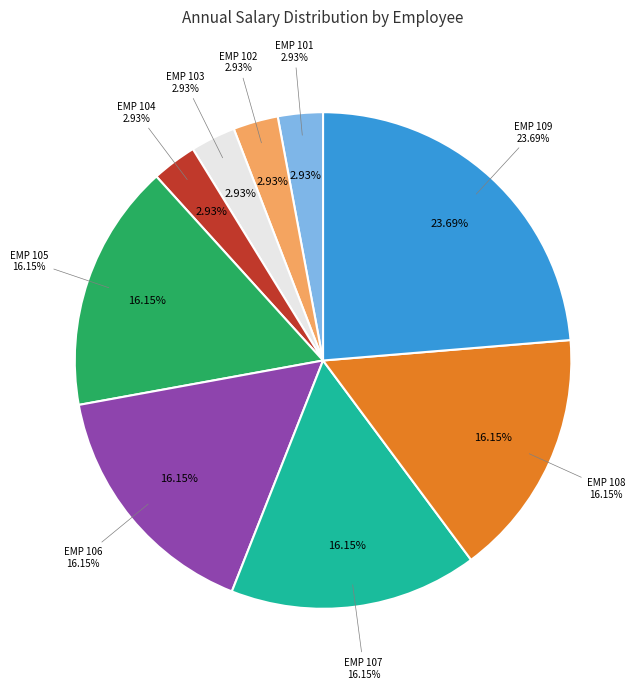

Between EMP 109 and EMP 106, which is larger?

EMP 109